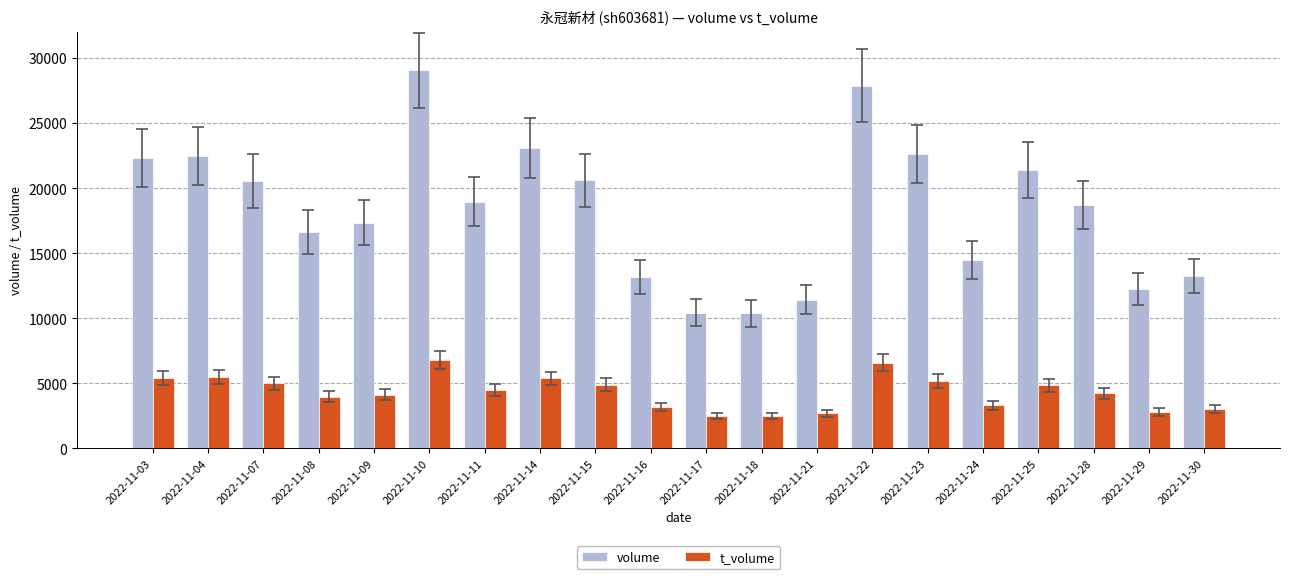

How many values in the t_volume series are below 4484?

10